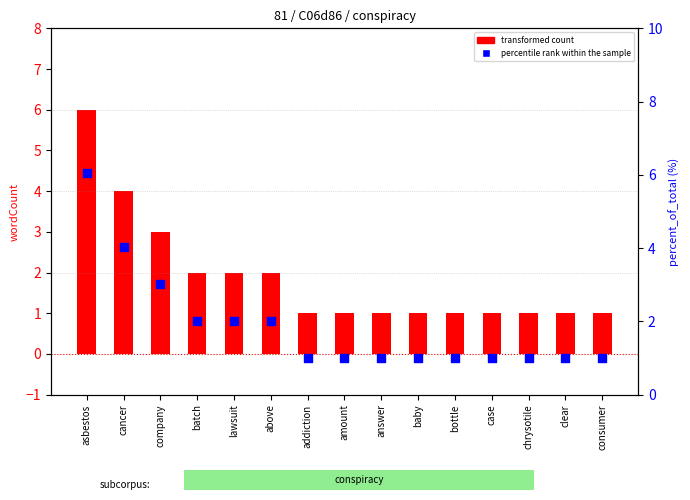

Which series contains the highest Y value?

percentile rank within the sample